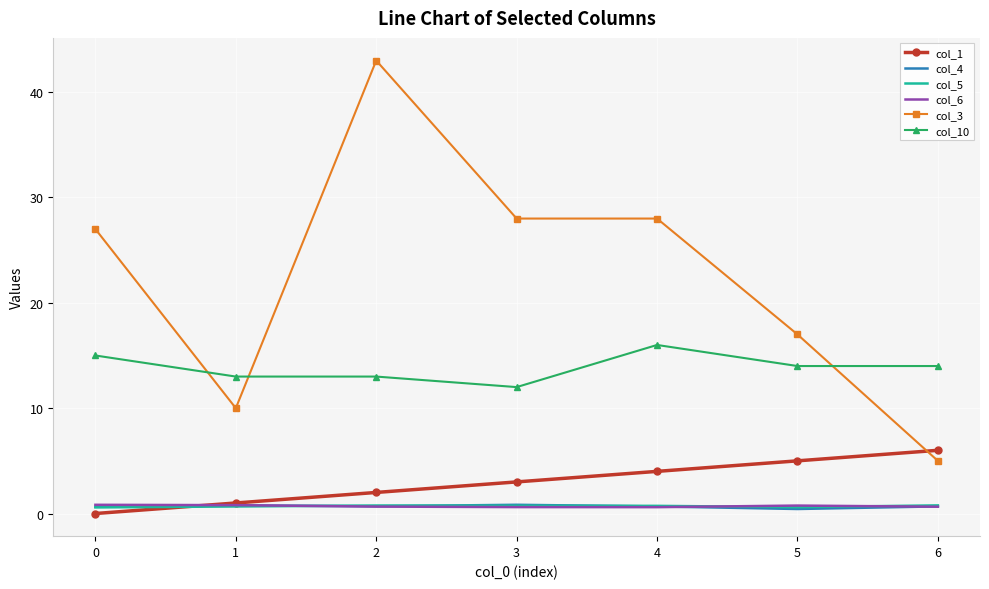

Which series has the largest range (max minus min)?

col_3